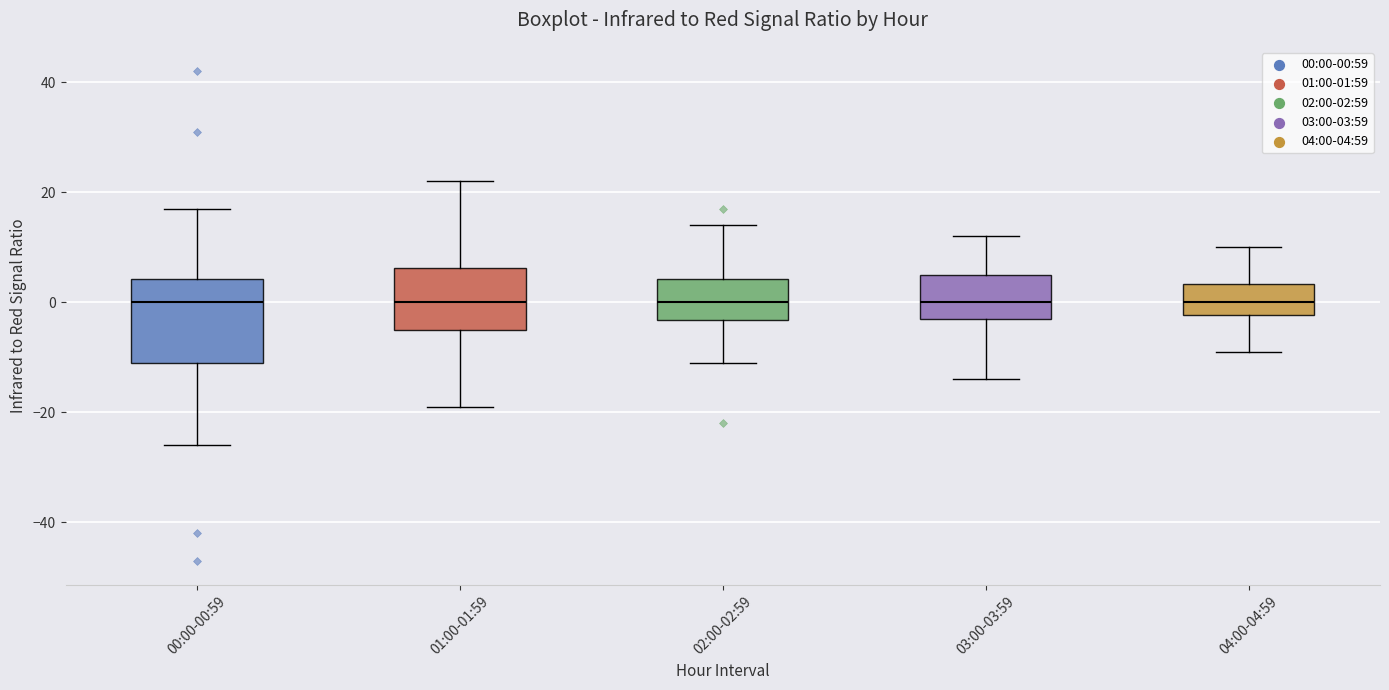

Where does the lower whisker of the box for 01:00-01:59 end on the y-axis? The values are not printed on the chart, so give them approximately, as read against the axis.

-18